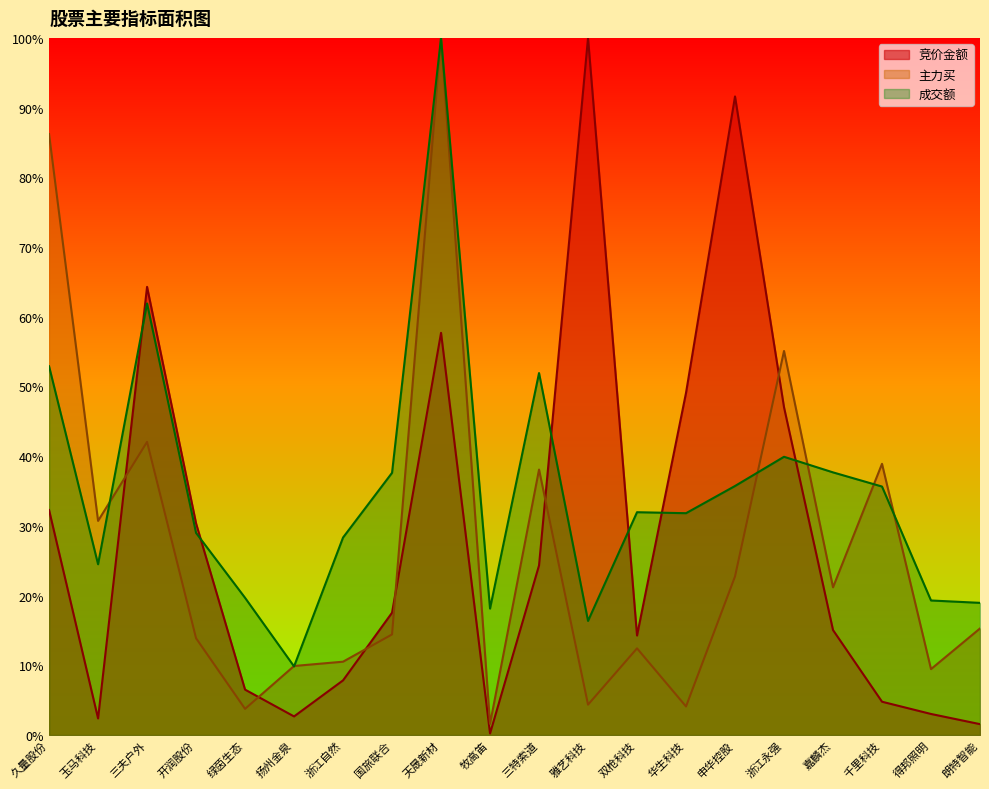

What is the label of the 6th point from the left?

扬州金泉